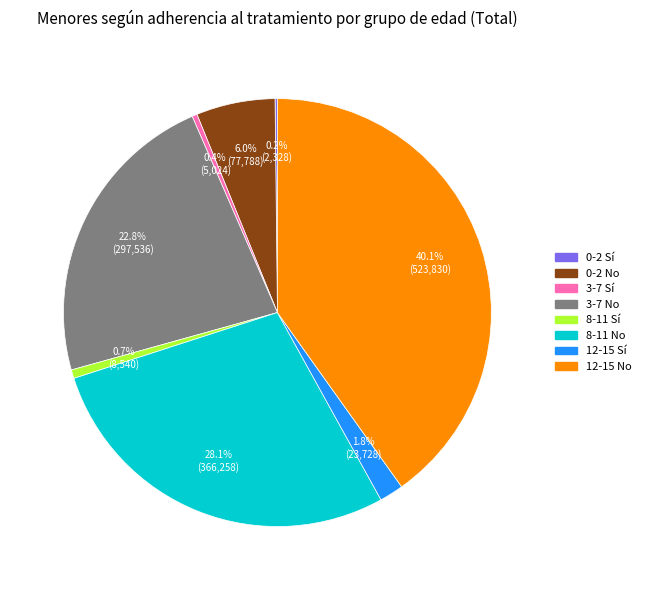

What portion of the pie excludes 8-11 Sí?

99.3%